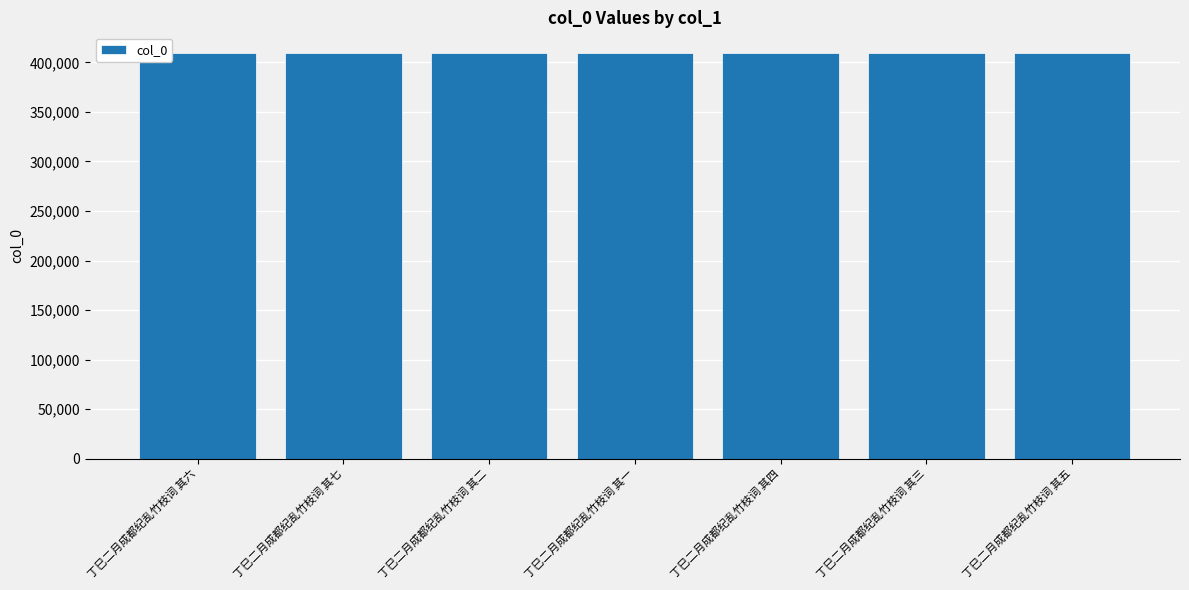

What is the sum of all values?

2869573